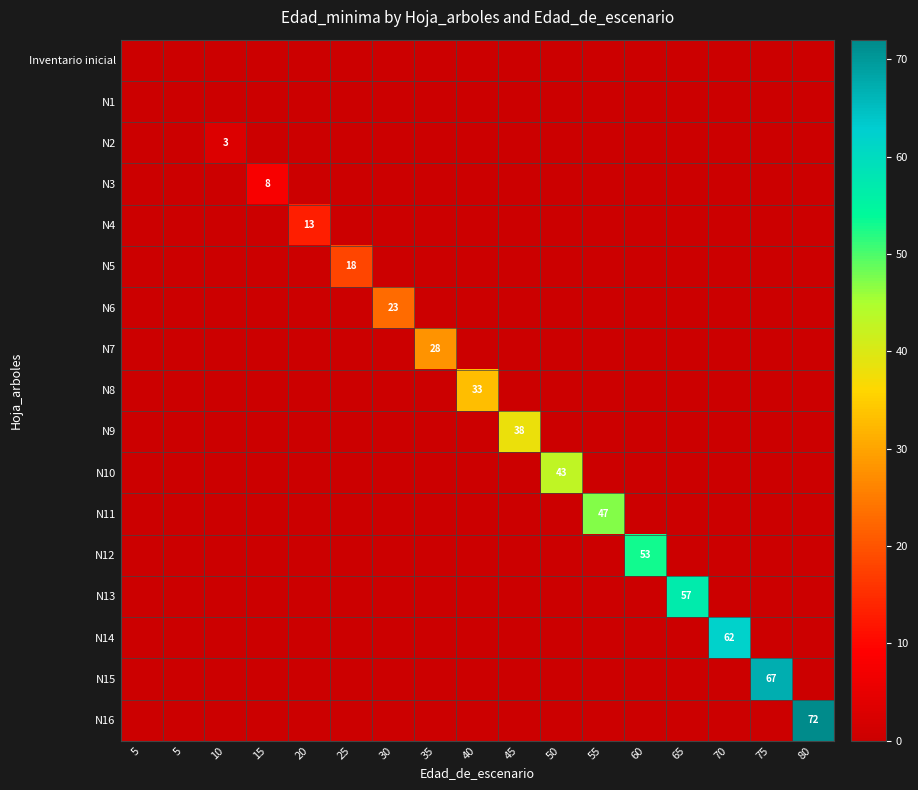

Which series has the largest total across all categories?

N16